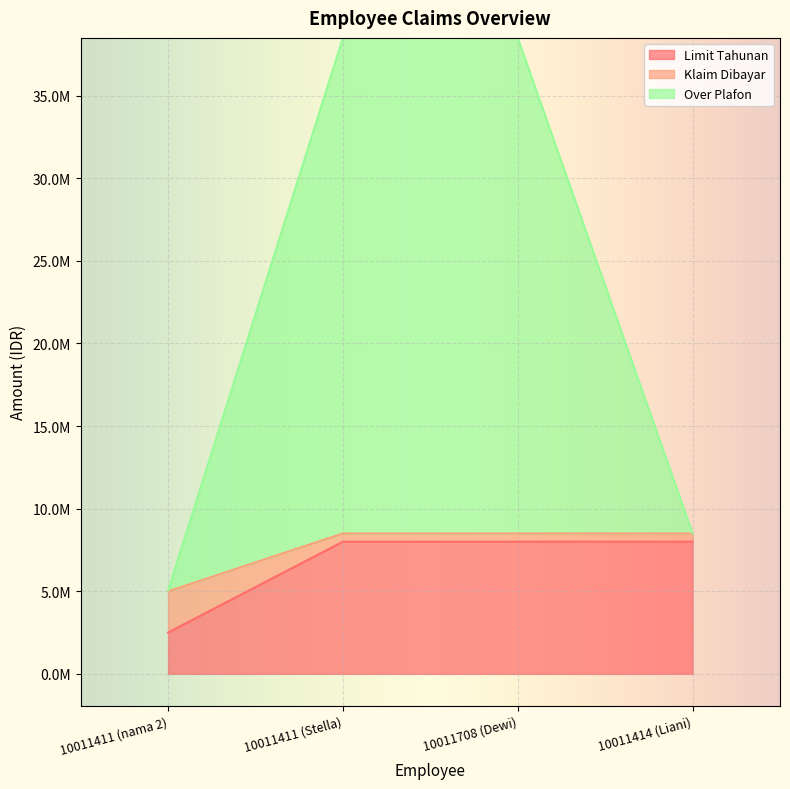

Which series has the widest spread of values?

Over Plafon